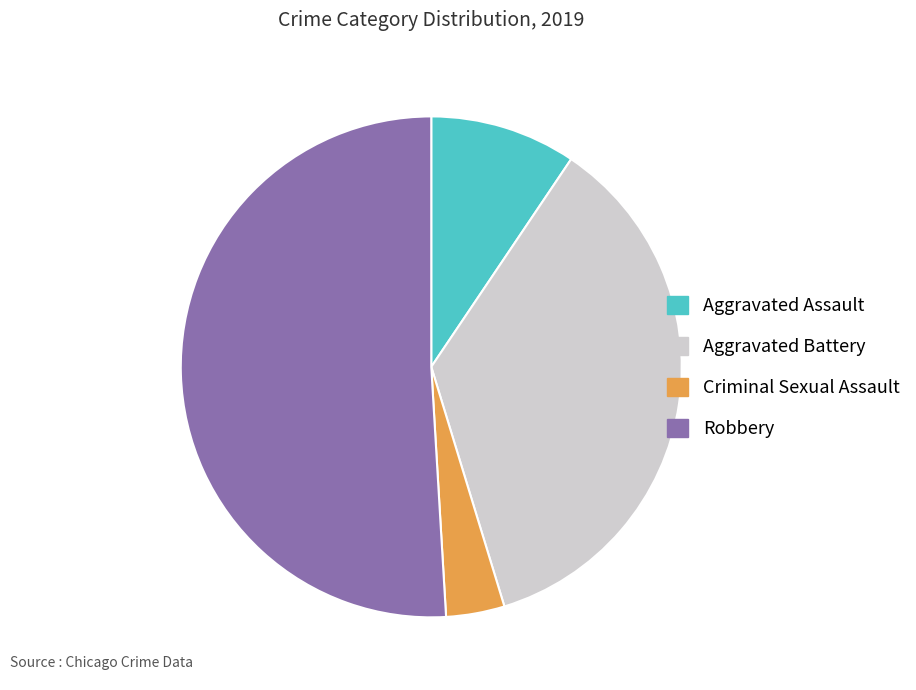

Is it true that Aggravated Assault is 22% of the pie?

False